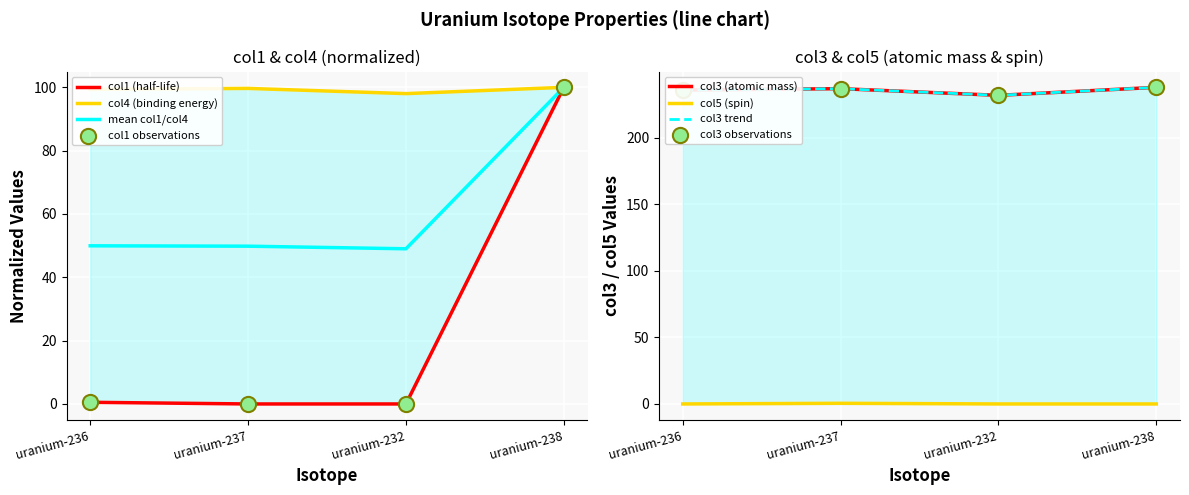

Is the value of col5 at uranium-232 greater than the value of col4 at uranium-232?

No